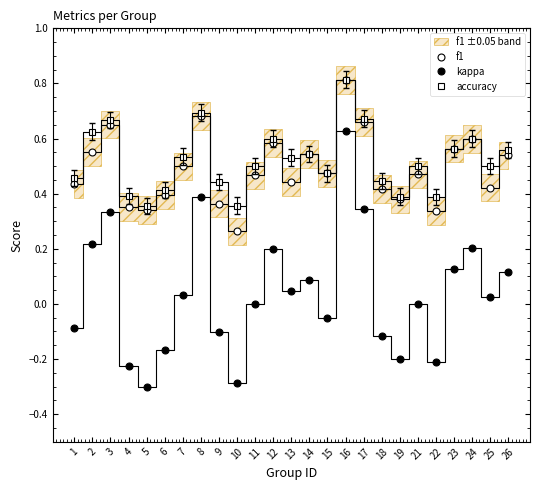

What is the difference between the f1 values at 1 and 7?

0.1